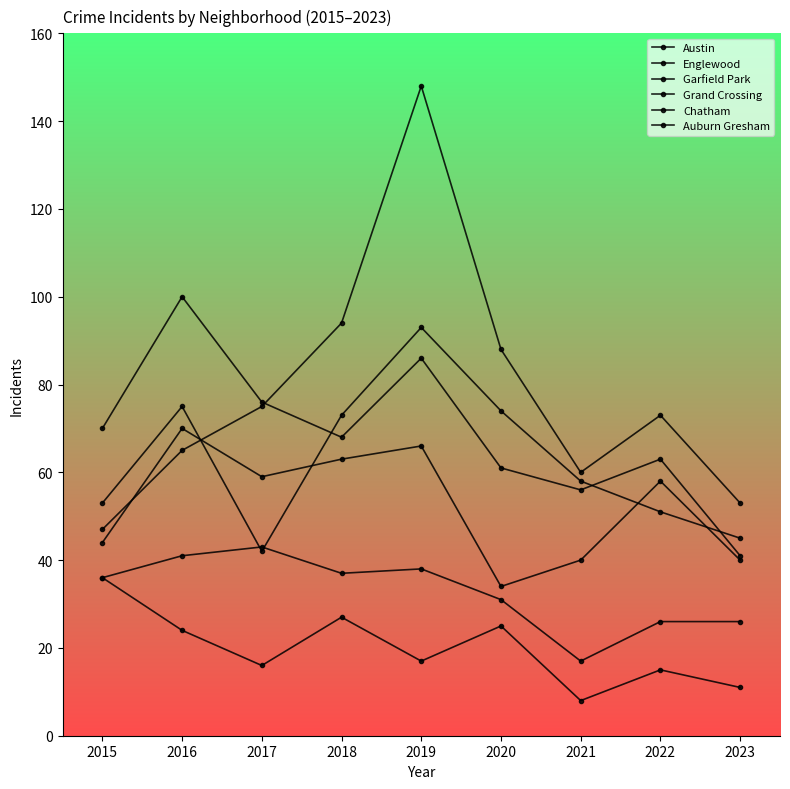

True or false: Austin and Auburn Gresham cross at least once.

False